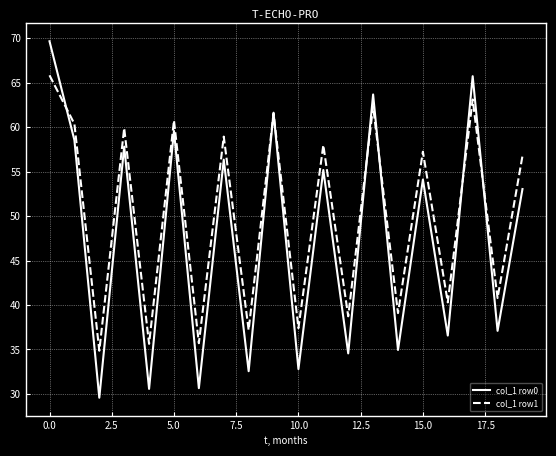

Which series has the largest range (max minus min)?

col_1 row0